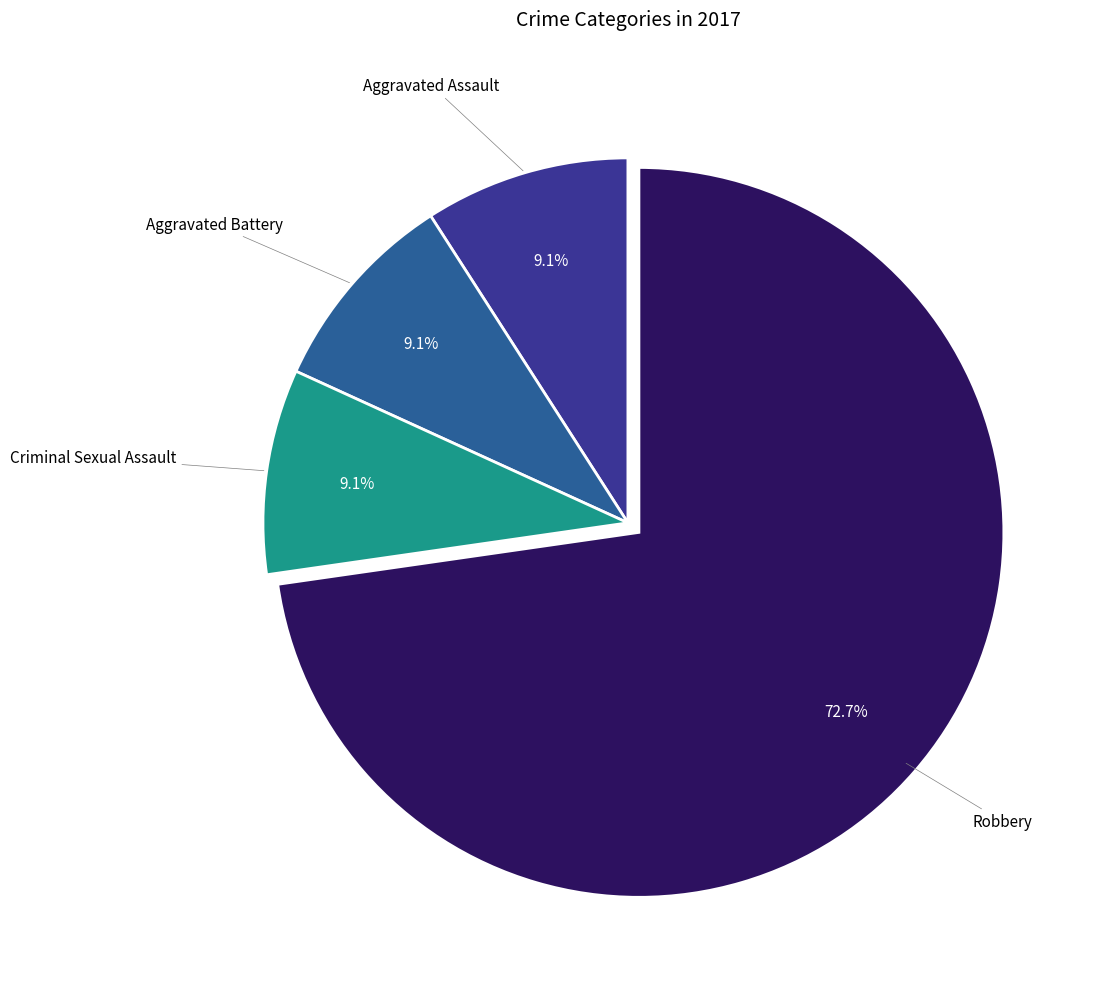

What is the largest slice in the pie chart?

Robbery